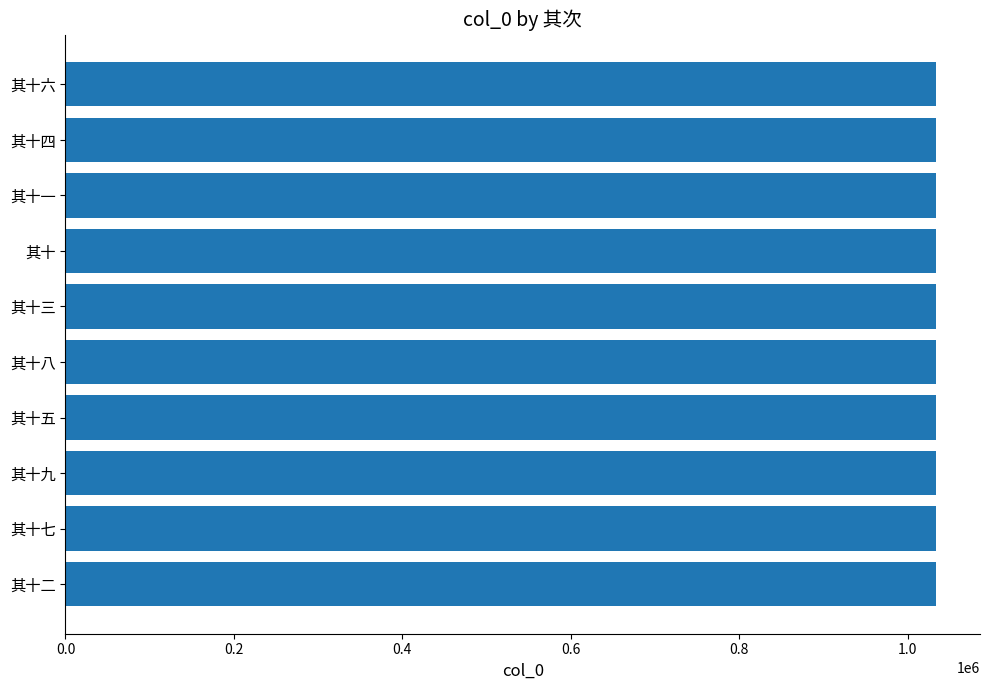

How many bars are there in total?

10